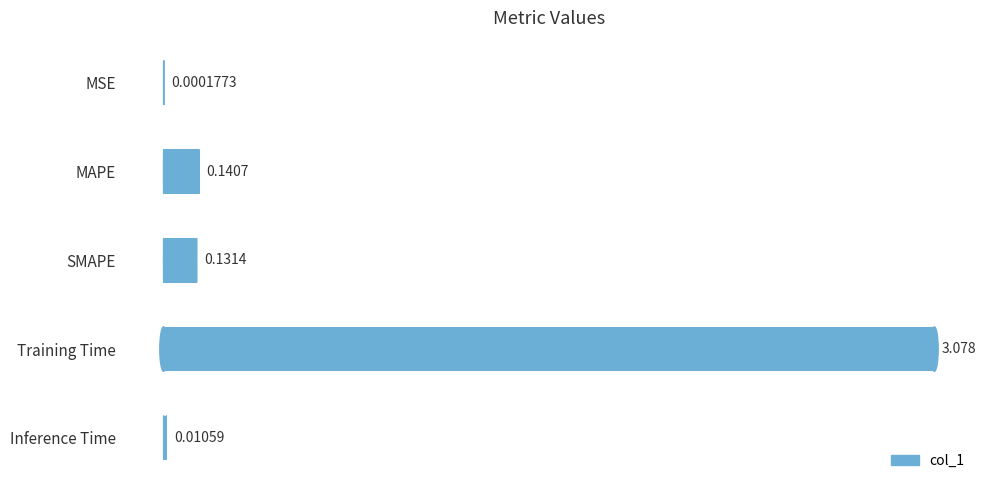

Which has a higher value, MSE or Training Time?

Training Time